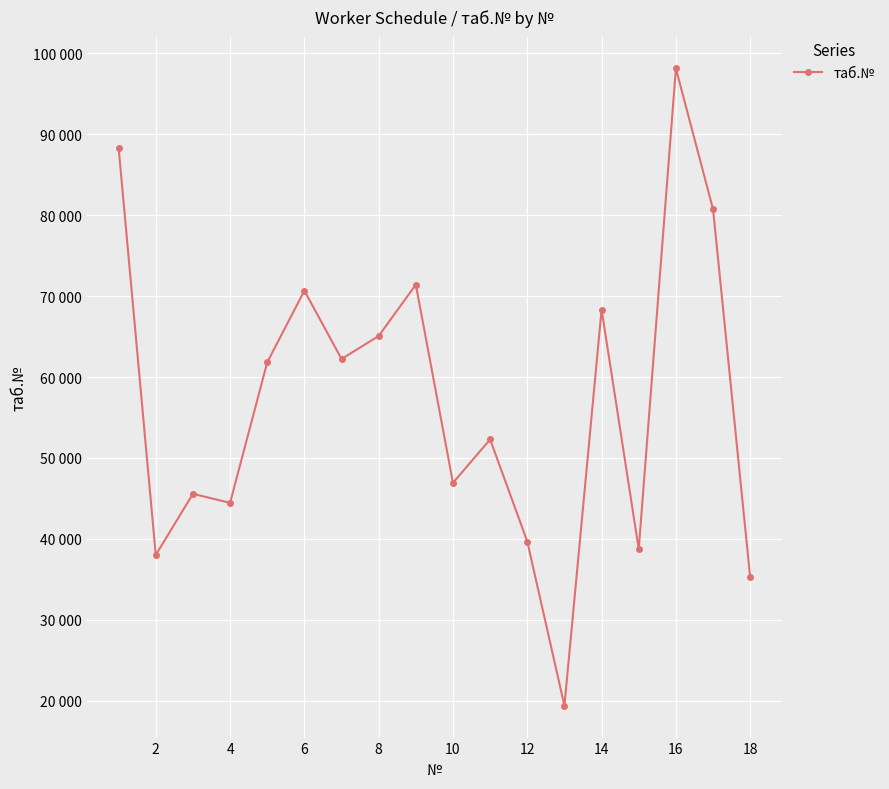

Does the chart have visible grid lines?

Yes